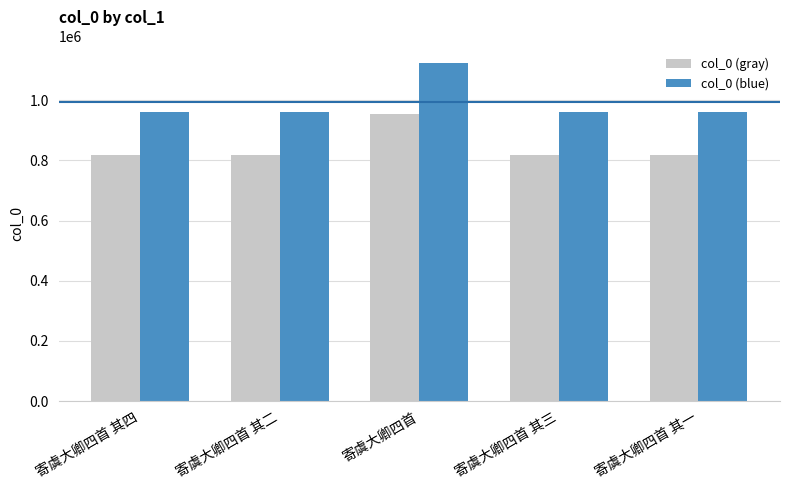

What are all the series names shown in the legend?

col_0 (gray), col_0 (blue)